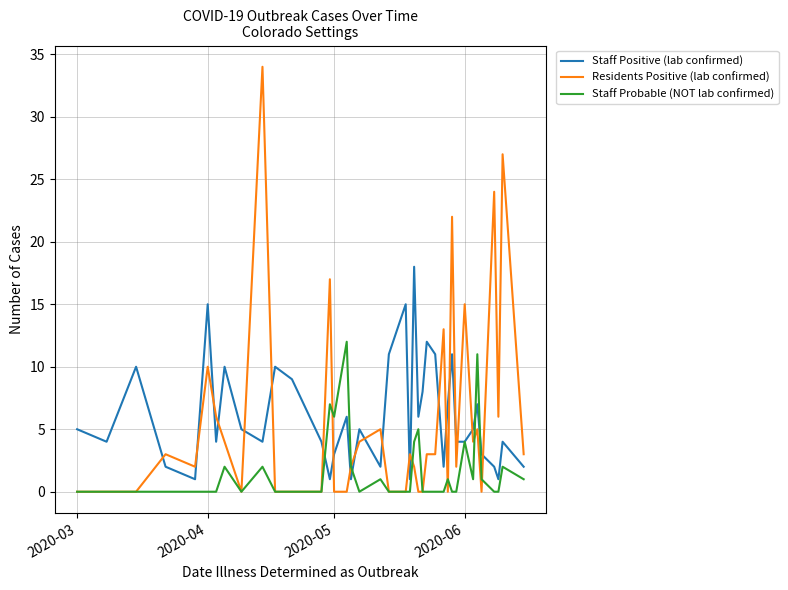

How many categories are shown in the chart?

39